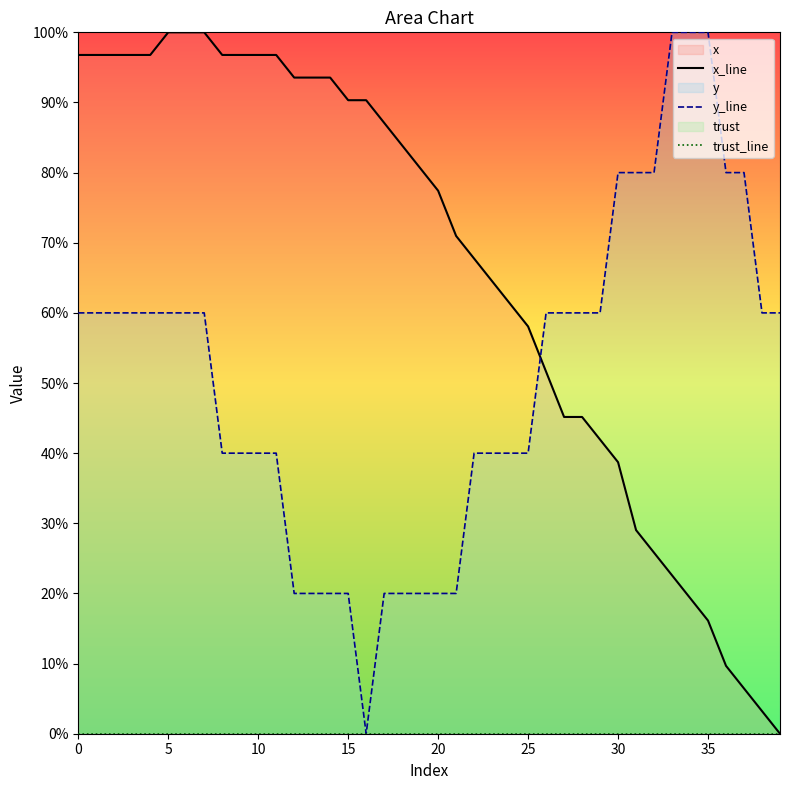

Is the value of y_line at 29 greater than the value of x_line at 24?

No